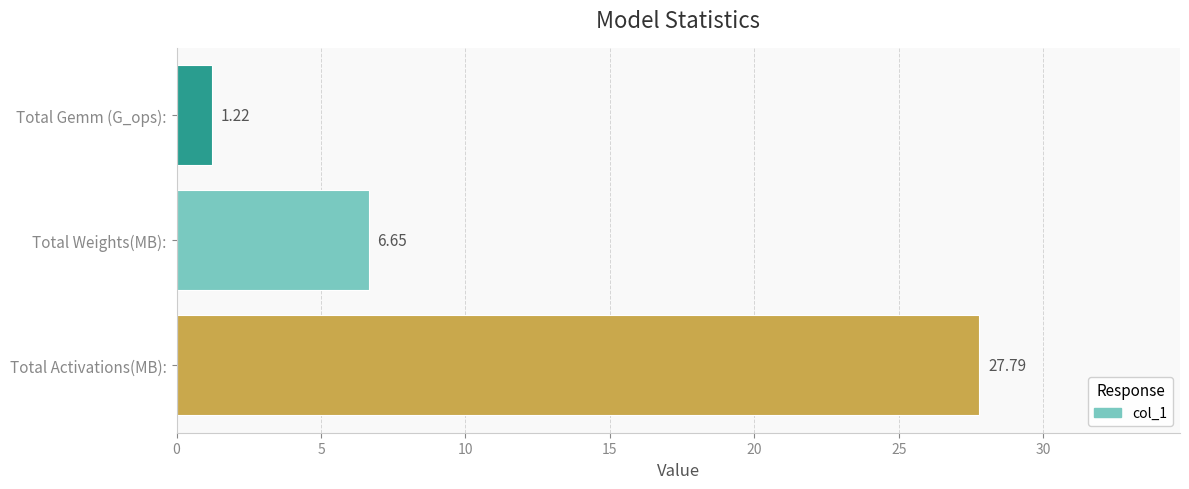

What is the difference between the maximum and minimum values?

26.6